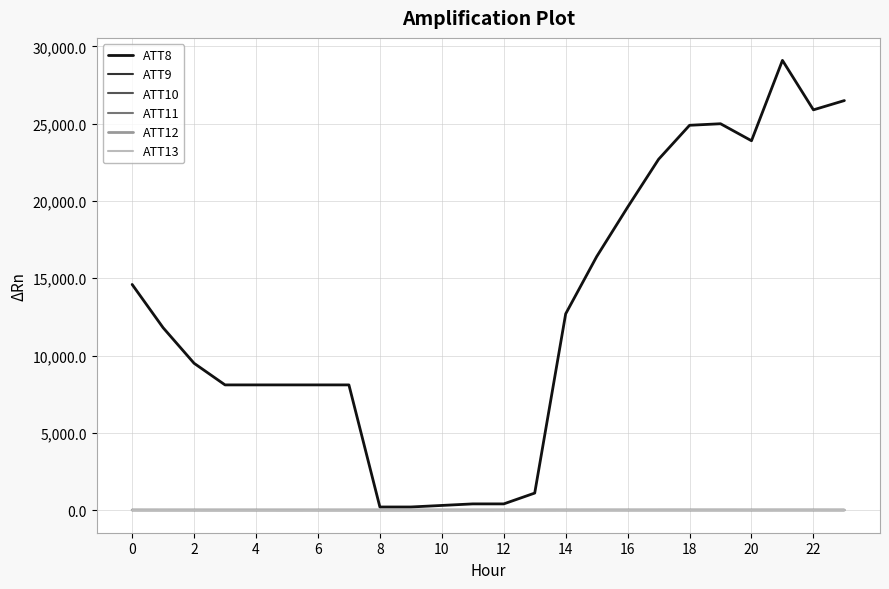

Does the chart have visible grid lines?

Yes